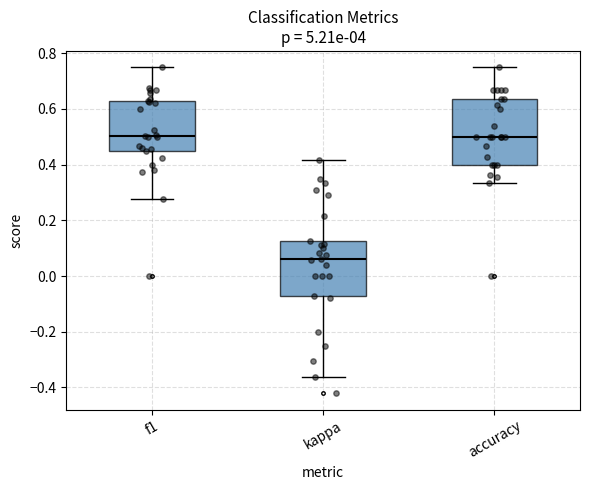

Reading left to right, transcribe this box plot: for each box, give where its median line is, the range the box spans, and where its two whiskers end, as read against the y-axis. The values are not printed on the chart, so give them approximately, as read against the axis.

f1: median 0.50, box 0.44 to 0.64, whiskers 0.28 to 0.76
kappa: median 0.06, box -0.08 to 0.12, whiskers -0.36 to 0.42
accuracy: median 0.50, box 0.40 to 0.64, whiskers 0.34 to 0.76